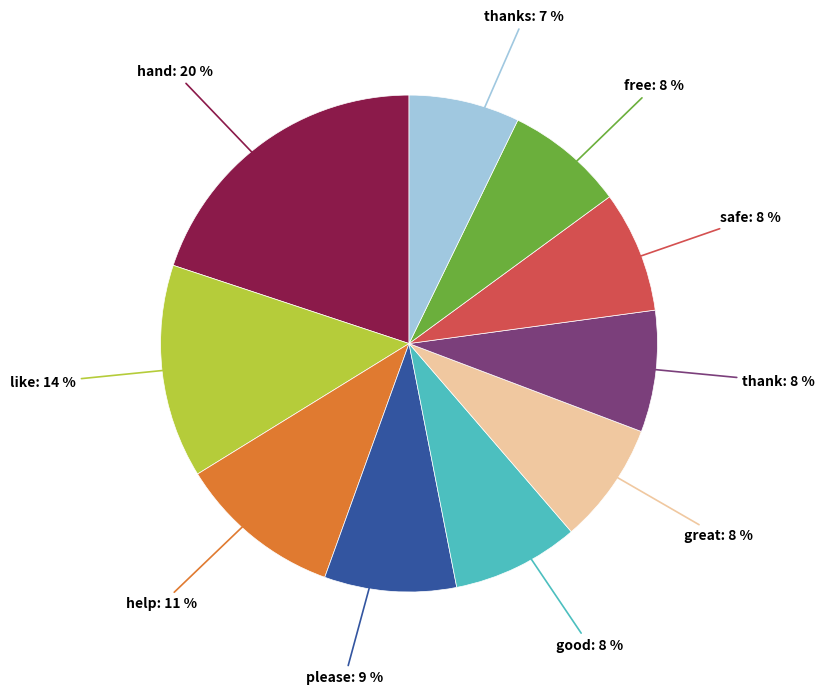

Is the sum of thank and great greater than half?

No